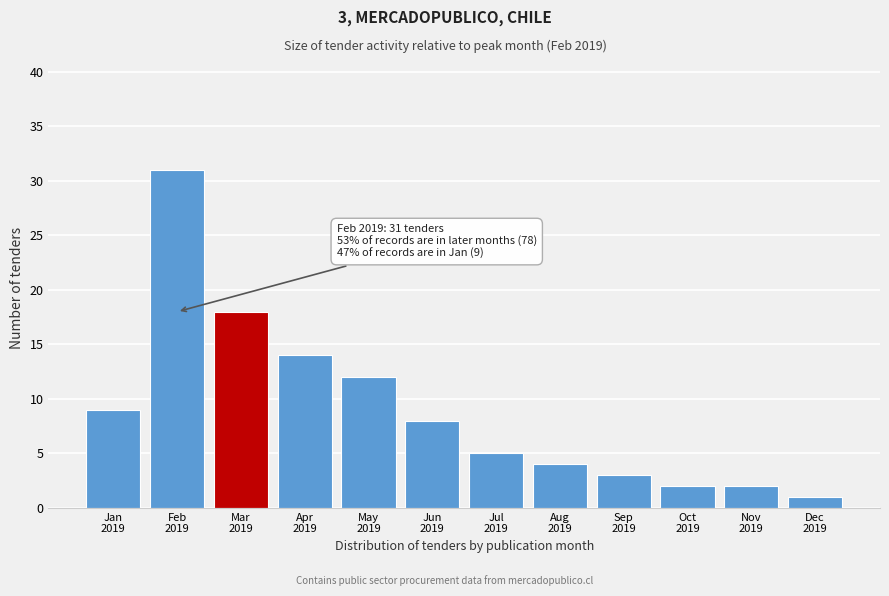

Reading left to right, list all the values displayed in this chart.

9	31	18	14	12	8	5	4	3	2	2	1